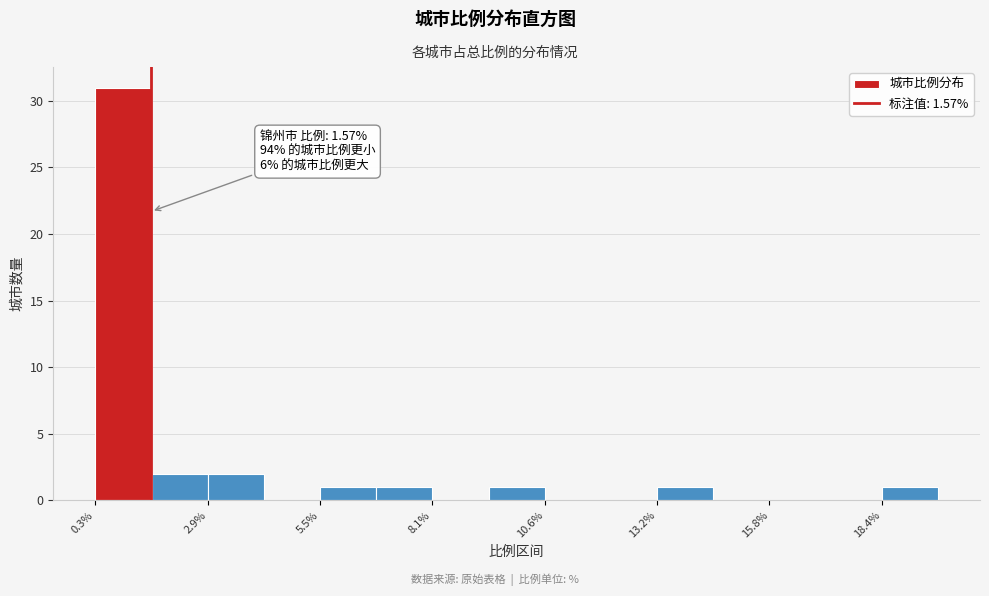

Read against the x-axis, roughly where is the centre of the tallest bar?

1.0